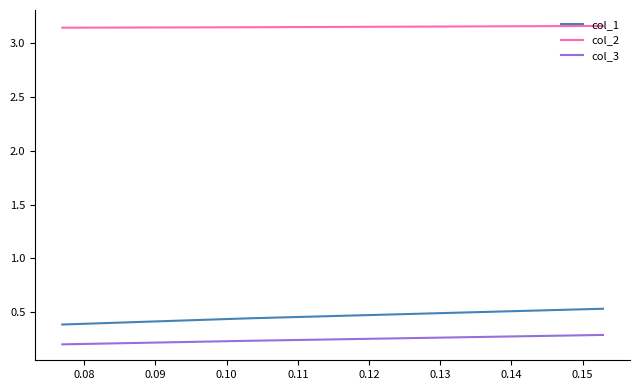

Count the col_1 values in the range 0 to 1.

3